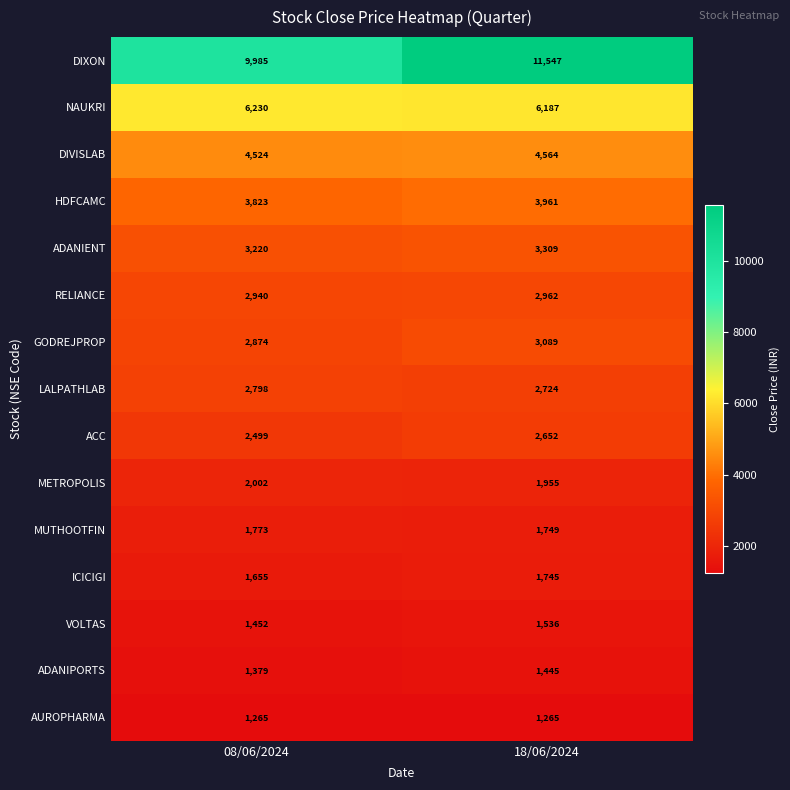

Count the number of data series in this chart.

15